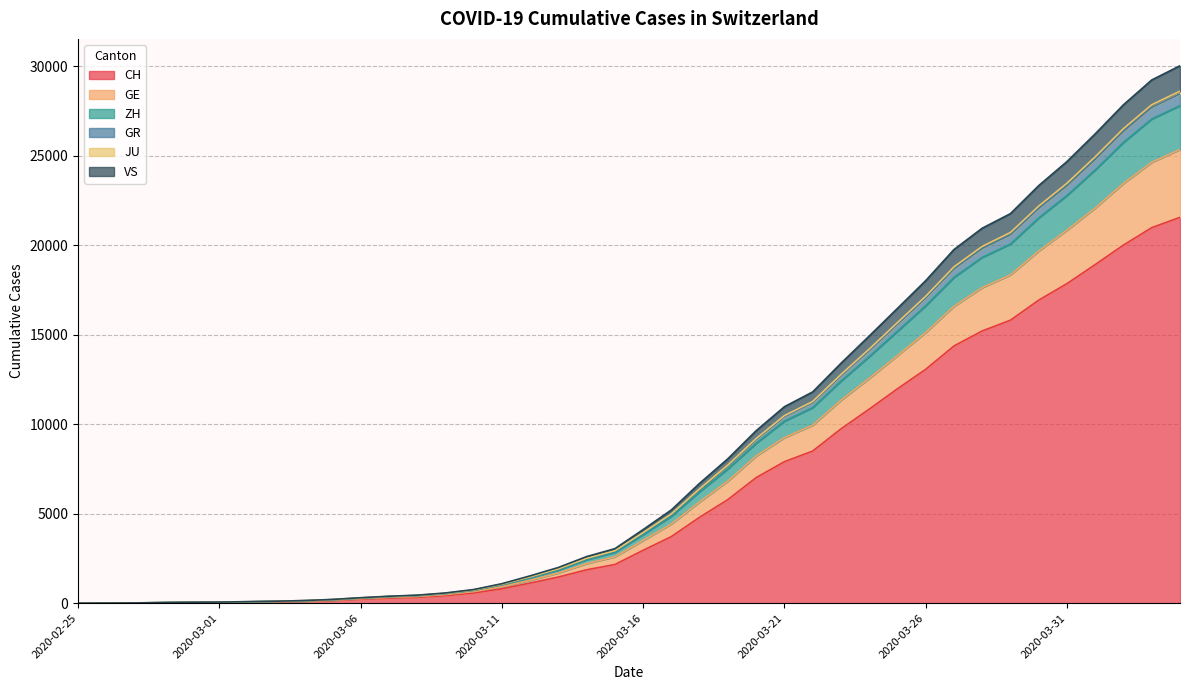

Is the value of VS at 2020-03-29 greater than the value of CH at 2020-03-12?

Yes